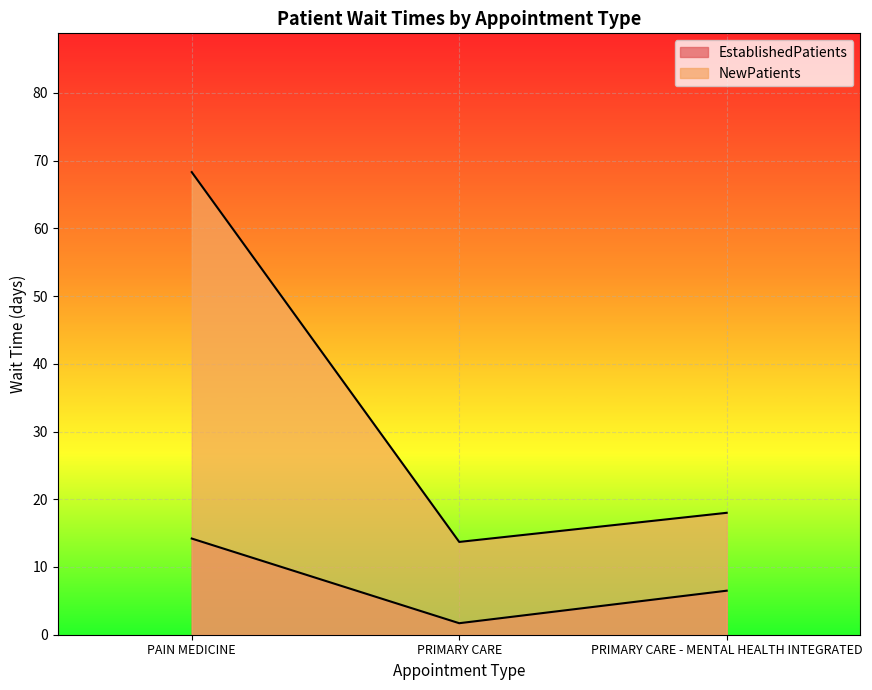

Which series has the largest total across all categories?

NewPatients